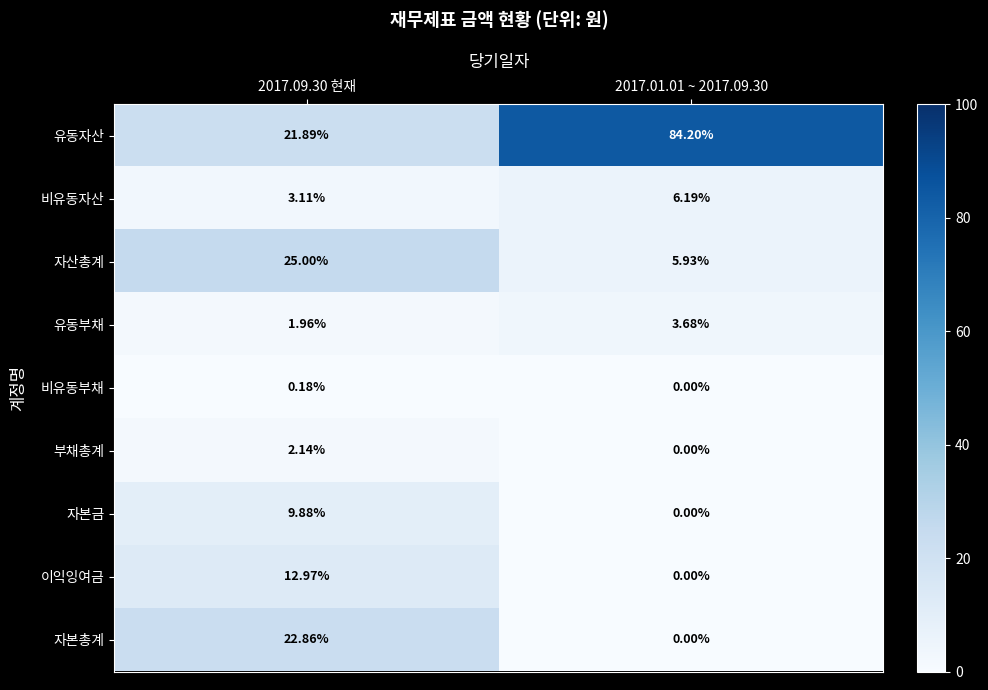

List the series in order of their peak value, highest first.

유동자산, 자산총계, 자본총계, 이익잉여금, 자본금, 비유동자산, 유동부채, 부채총계, 비유동부채